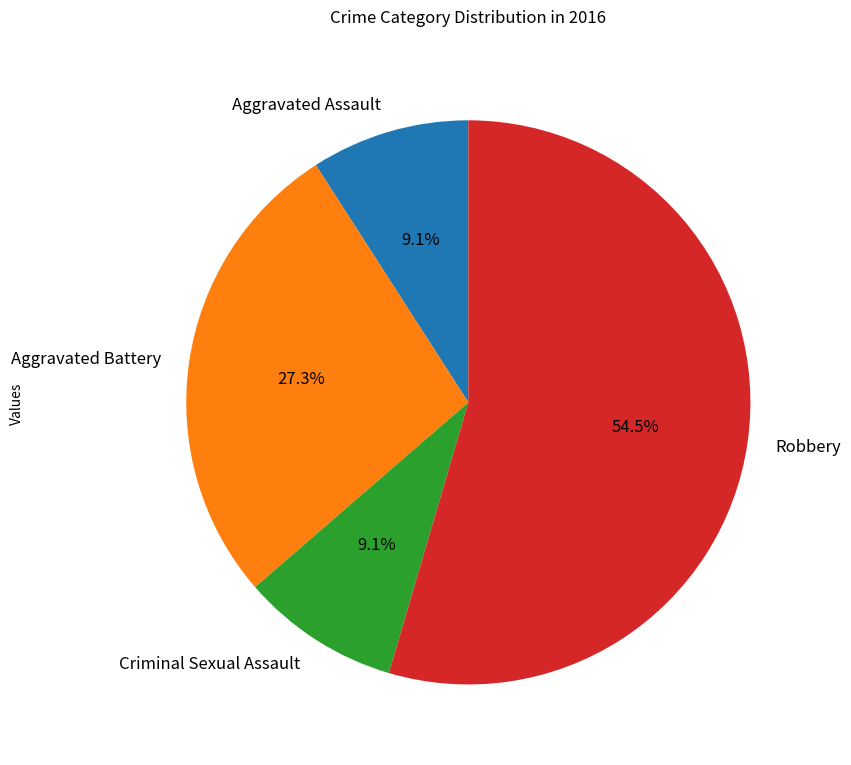

What is the ratio of the value at Aggravated Assault to the value at Criminal Sexual Assault?

1.0